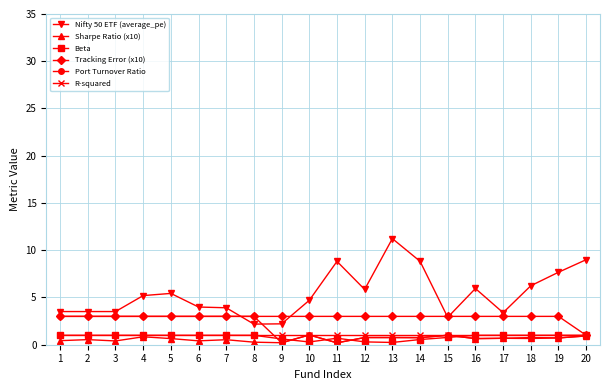

What are all the series names shown in the legend?

Nifty 50 ETF (average_pe), Sharpe Ratio (x10), Beta, Tracking Error (x10), Port Turnover Ratio, R-squared